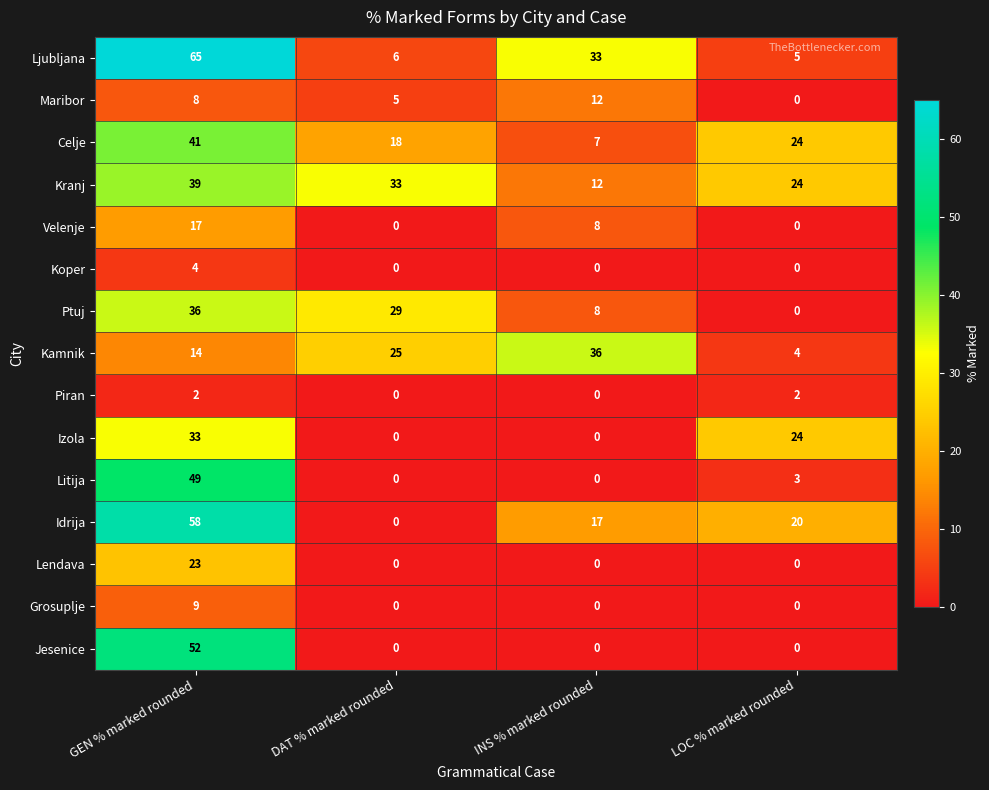

Count the Jesenice values in the range 0 to 52.

4